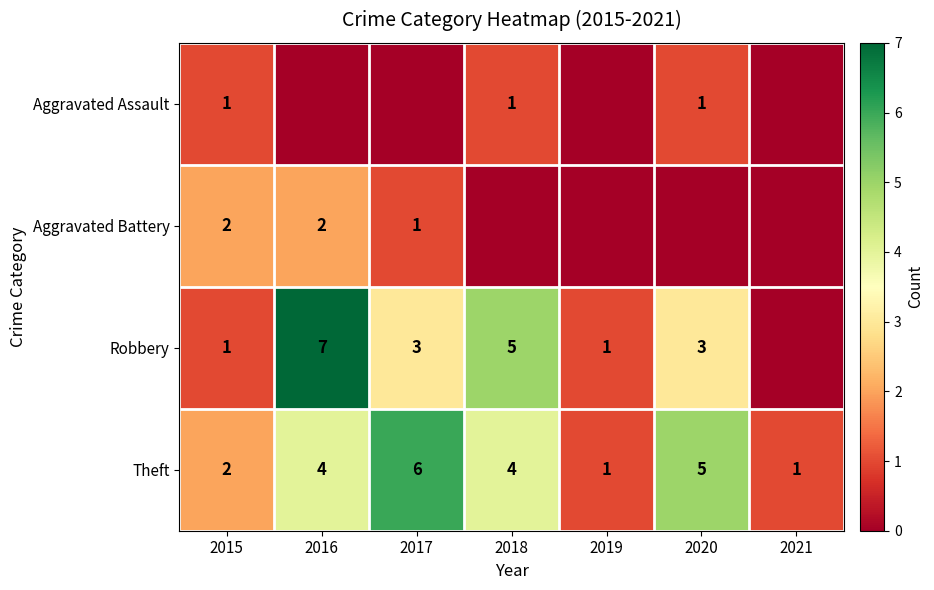

What is the total value across all series at 2016?

13